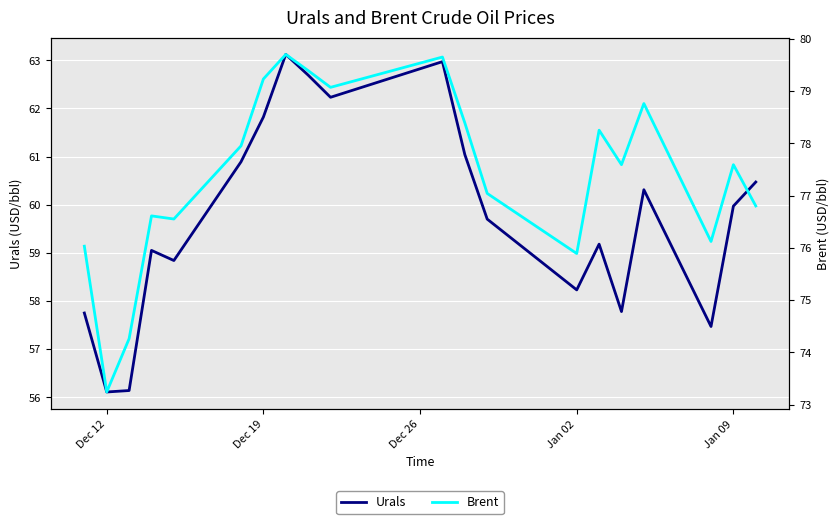

What is the highest value of the Urals series?

63.1